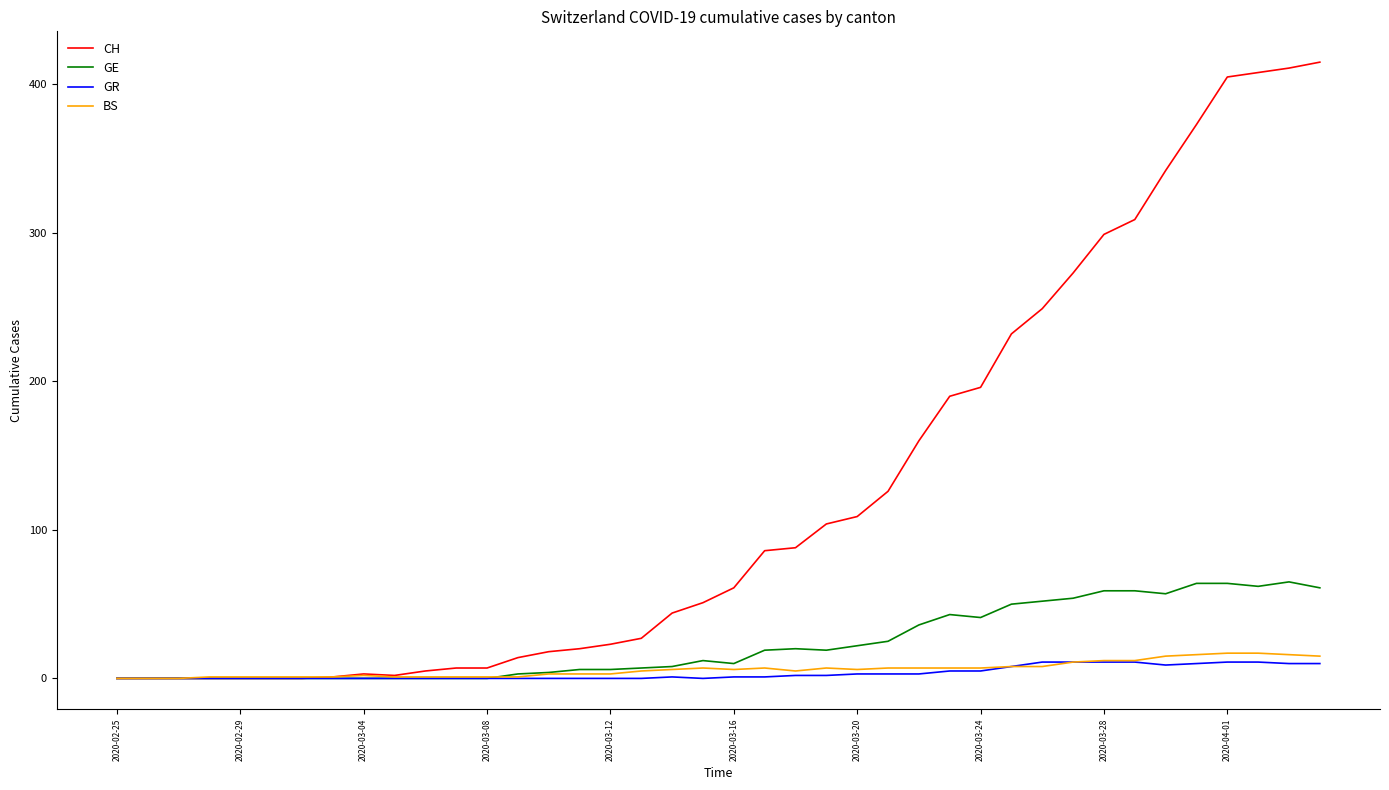

List the series in order of their peak value, highest first.

CH, GE, BS, GR